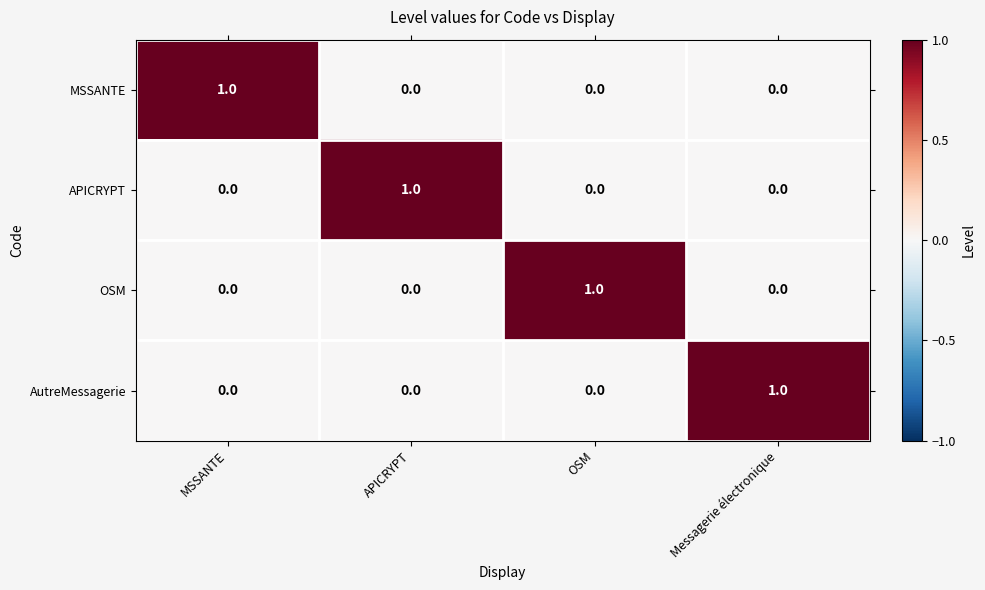

Is the value of MSSANTE at Messagerie électronique greater than the value of APICRYPT at APICRYPT?

No